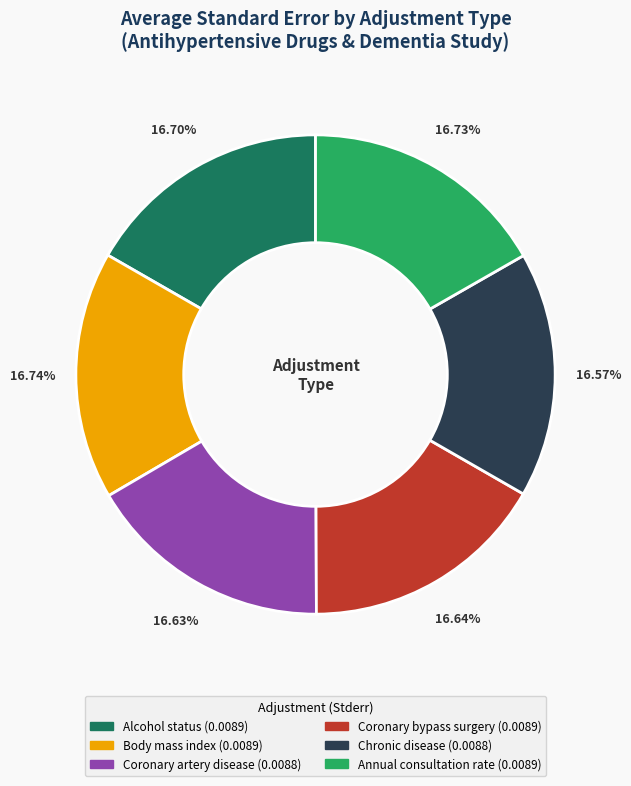

Is it true that Body mass index is 17% of the pie?

True